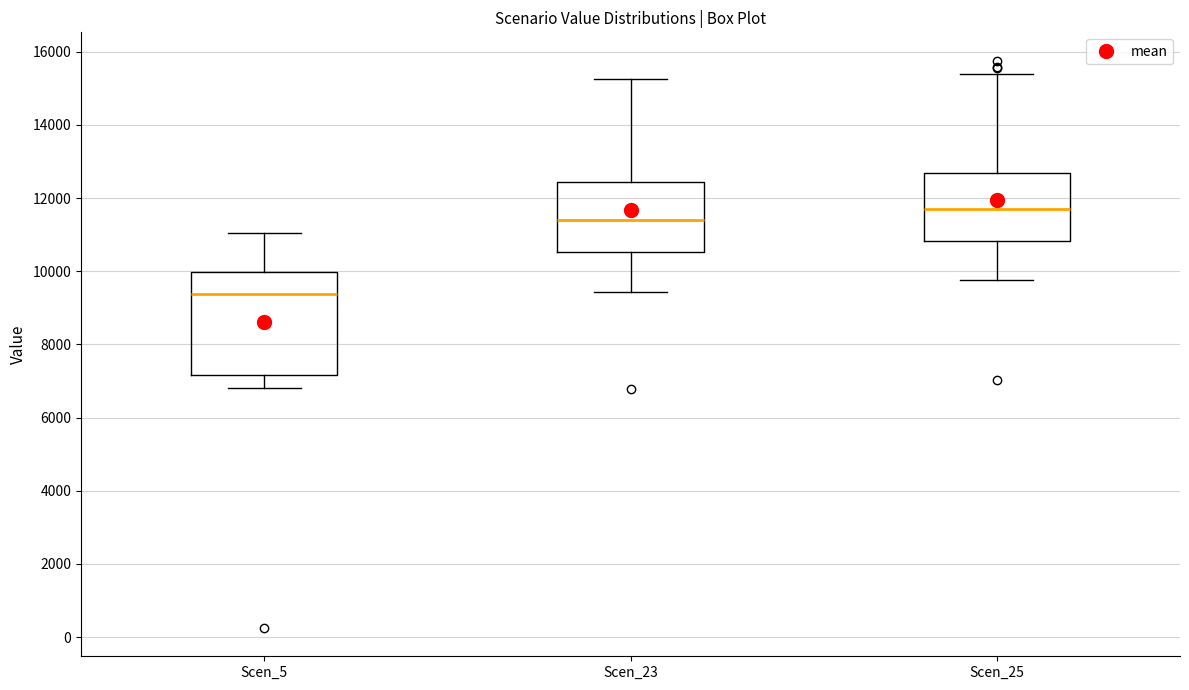

Comparing the boxes themselves (not the whiskers), which one is the tallest?

Scen_5